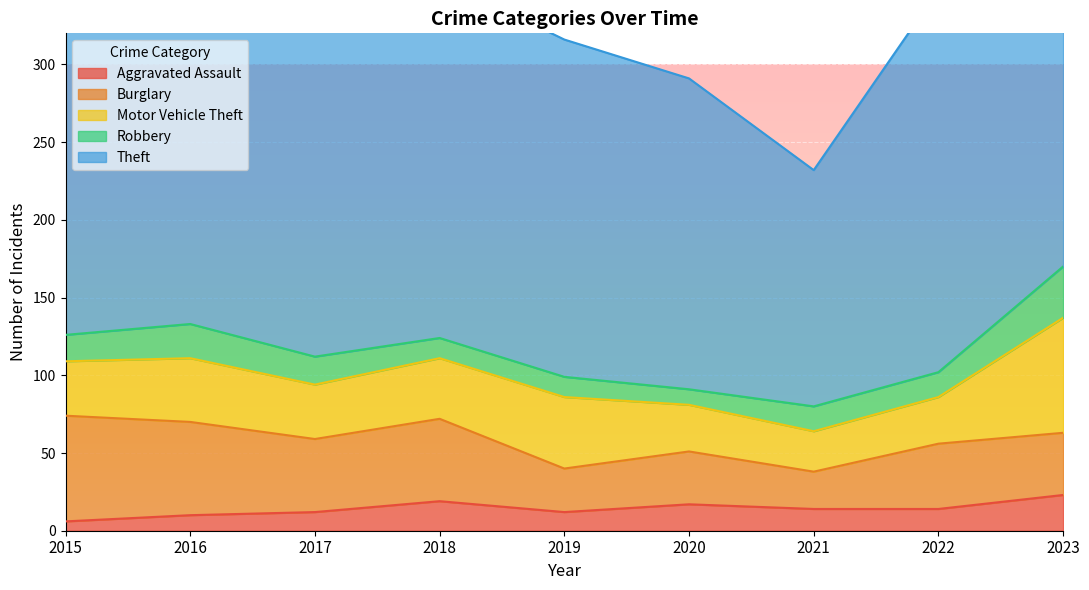

True or false: Burglary and Aggravated Assault intersect in this chart.

False